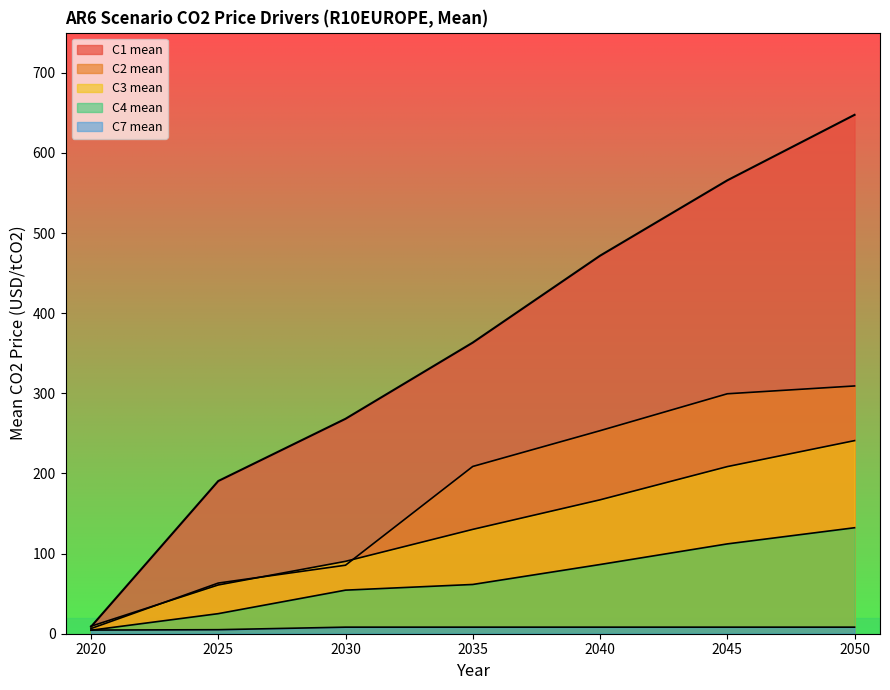

What are all the series names shown in the legend?

C1 mean, C2 mean, C3 mean, C4 mean, C7 mean